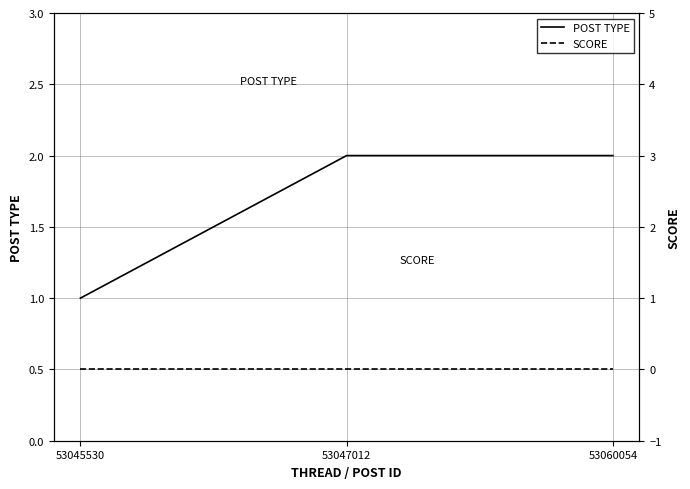

What is the value of the POST TYPE point at the 1st from the left?

1